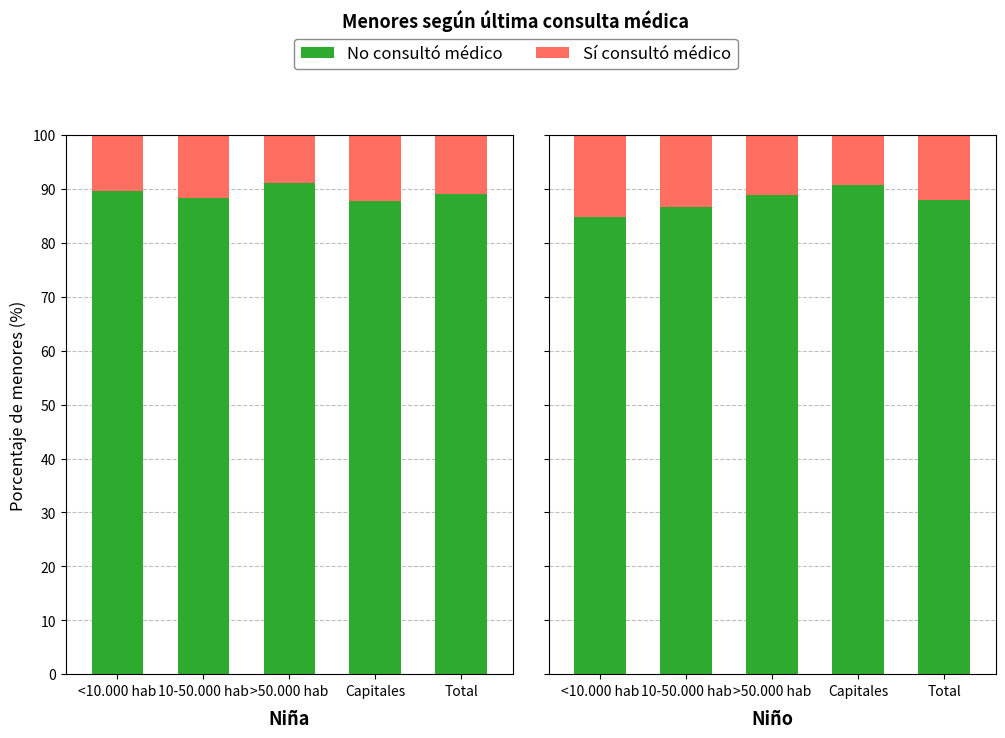

At how many categories does at least one series exceed 29?

5